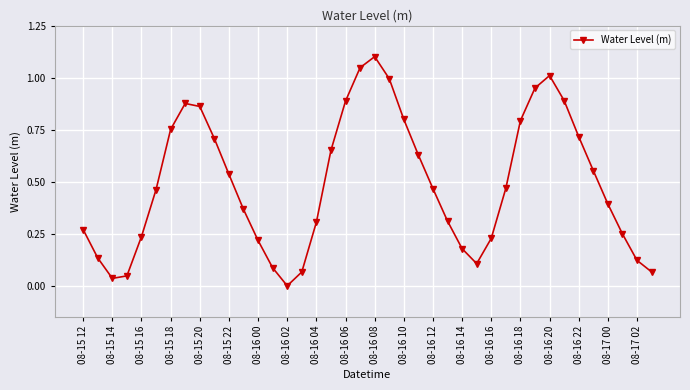

What is the sum of all values?

19.6